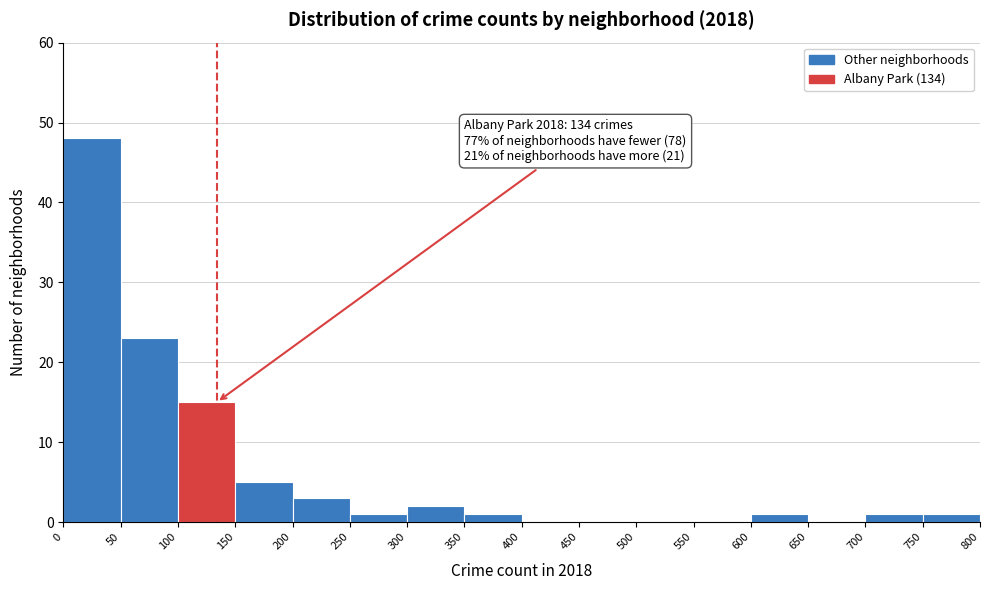

Over which range of the x-axis is the bar tallest?

0 to 50